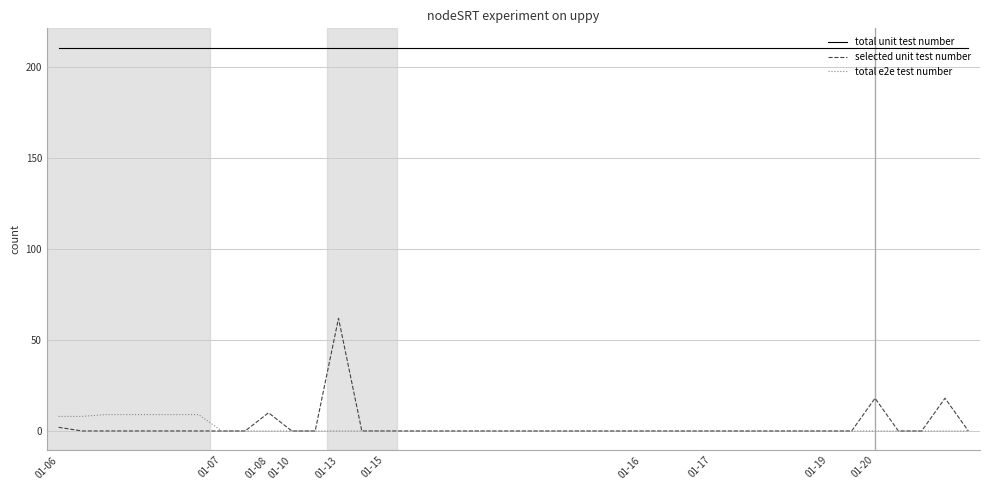

True or false: total unit test number and selected unit test number intersect in this chart.

False